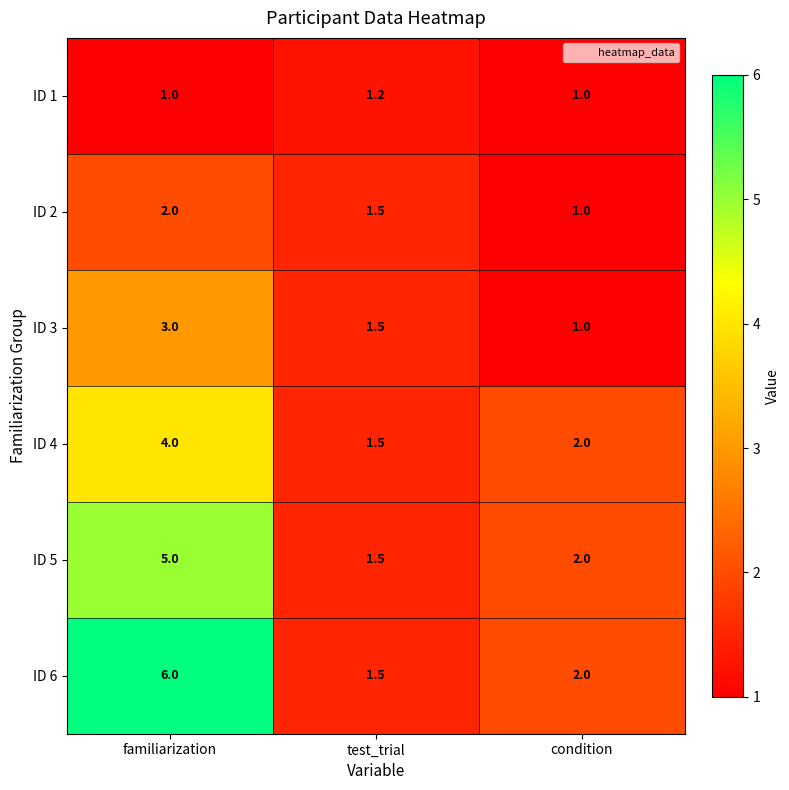

How many data points does each series have?

3